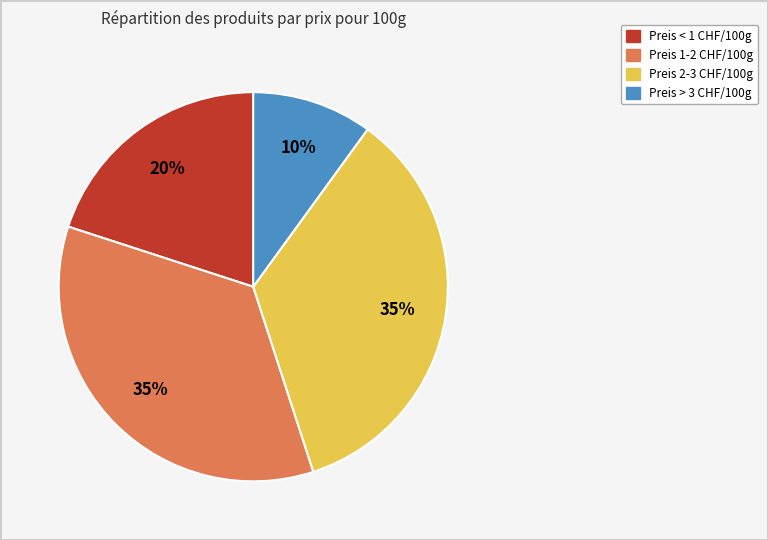

Does any single category account for the majority?

No